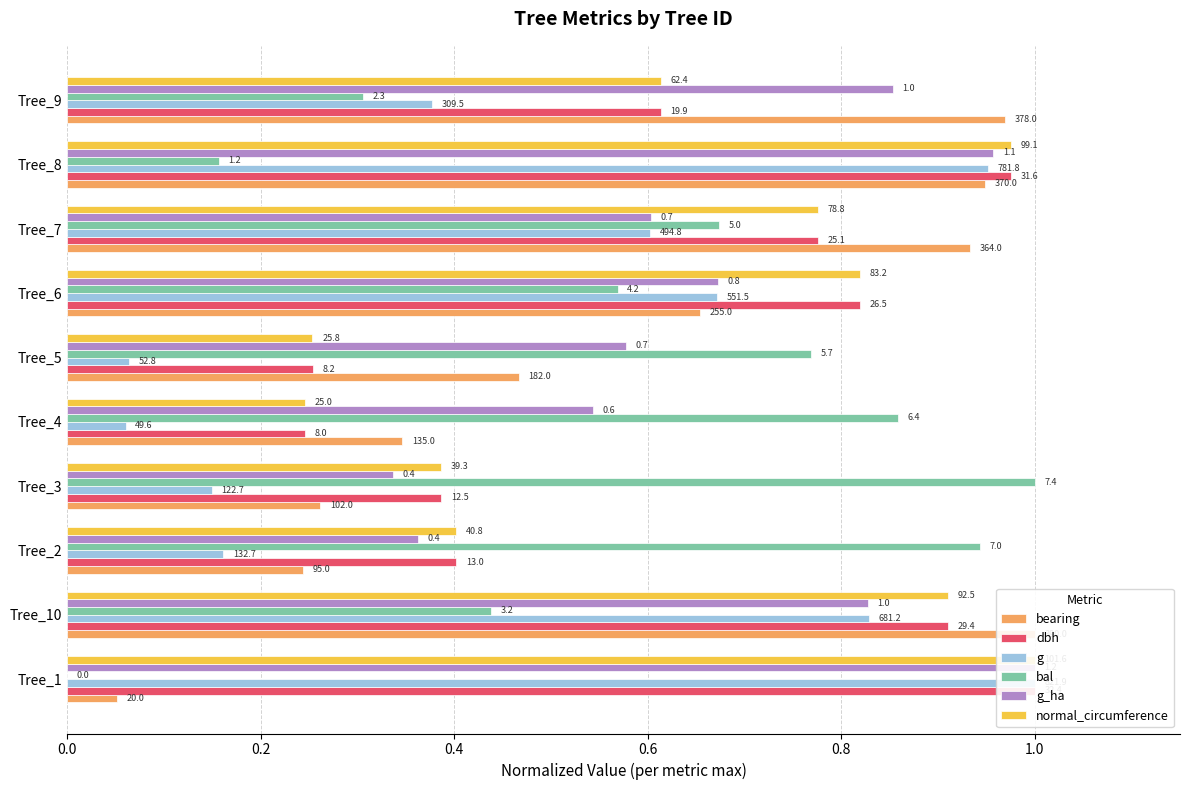

Read the g value at Tree_9.

0.4